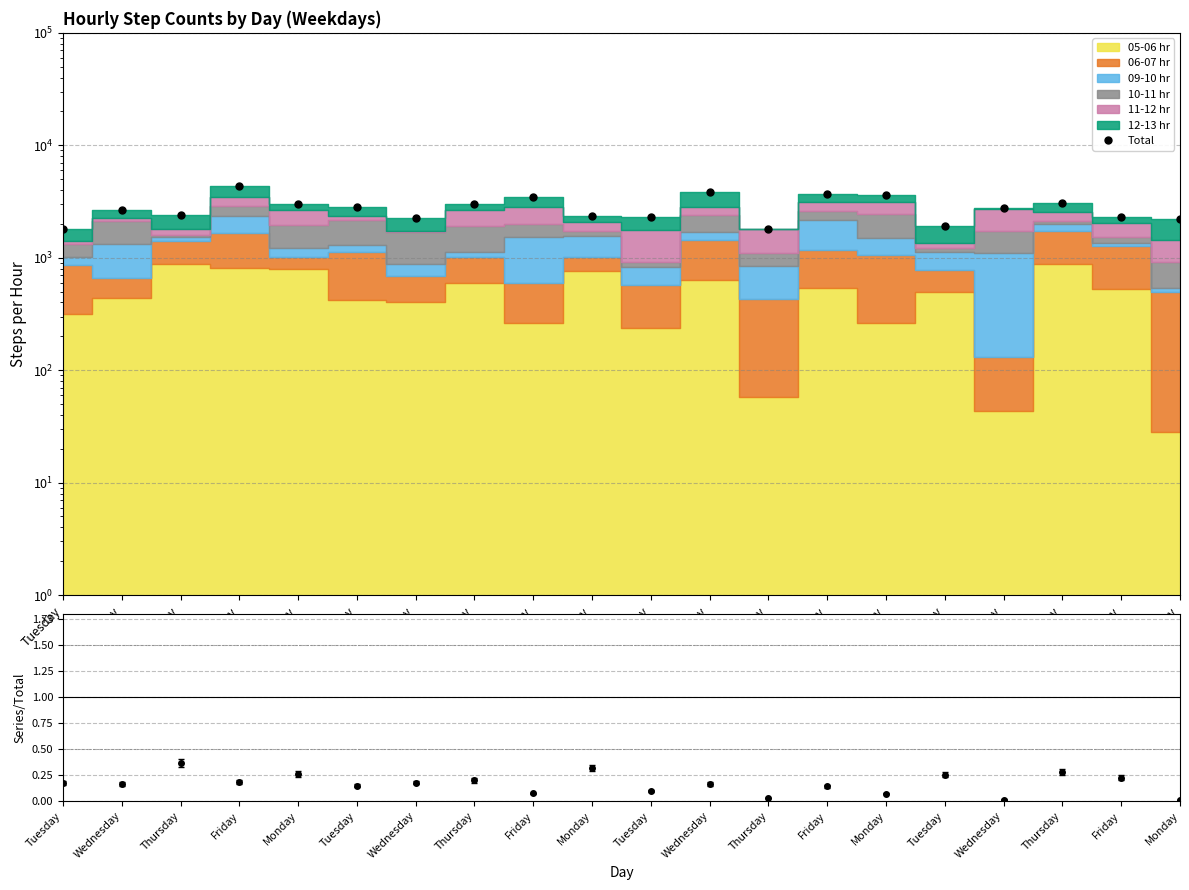

What is the difference between the second highest and second lowest values?

2005